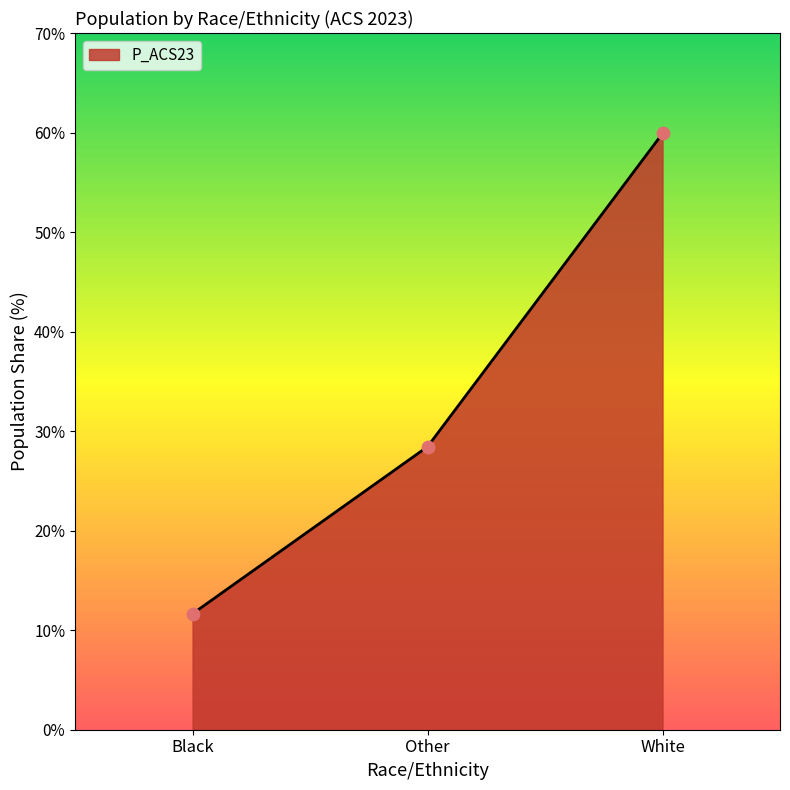

What is the change in value from Black to Other?

+16.8